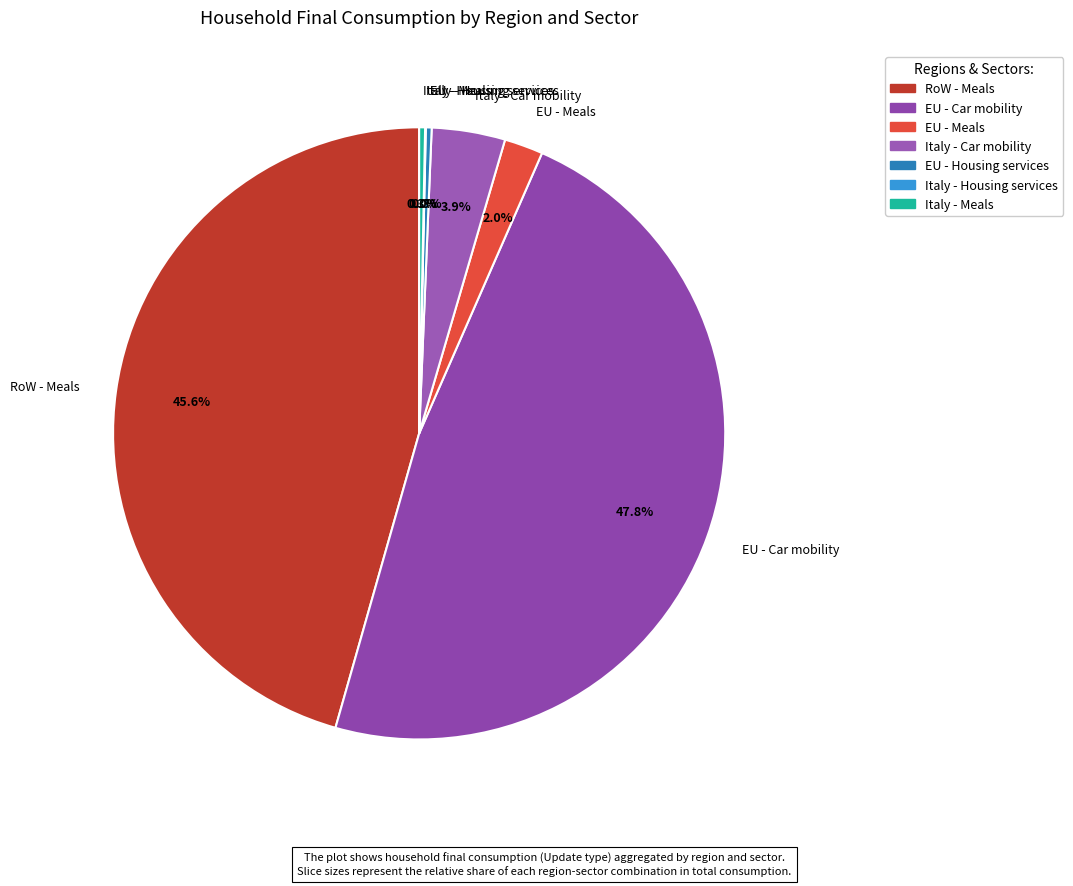

To the nearest percent, what is the combined percentage of RoW - Meals and Italy - Meals?

46%